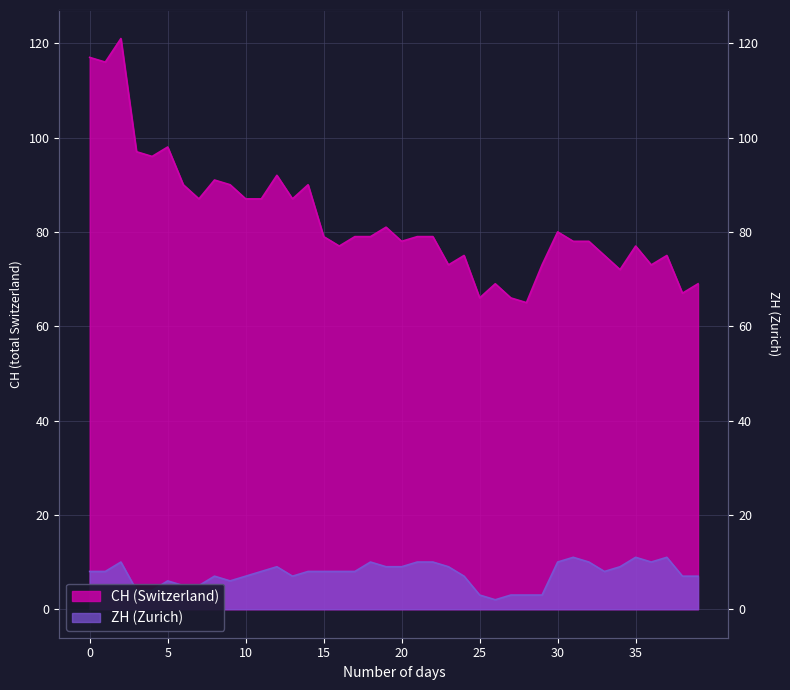

How many distinct data groups are displayed?

2